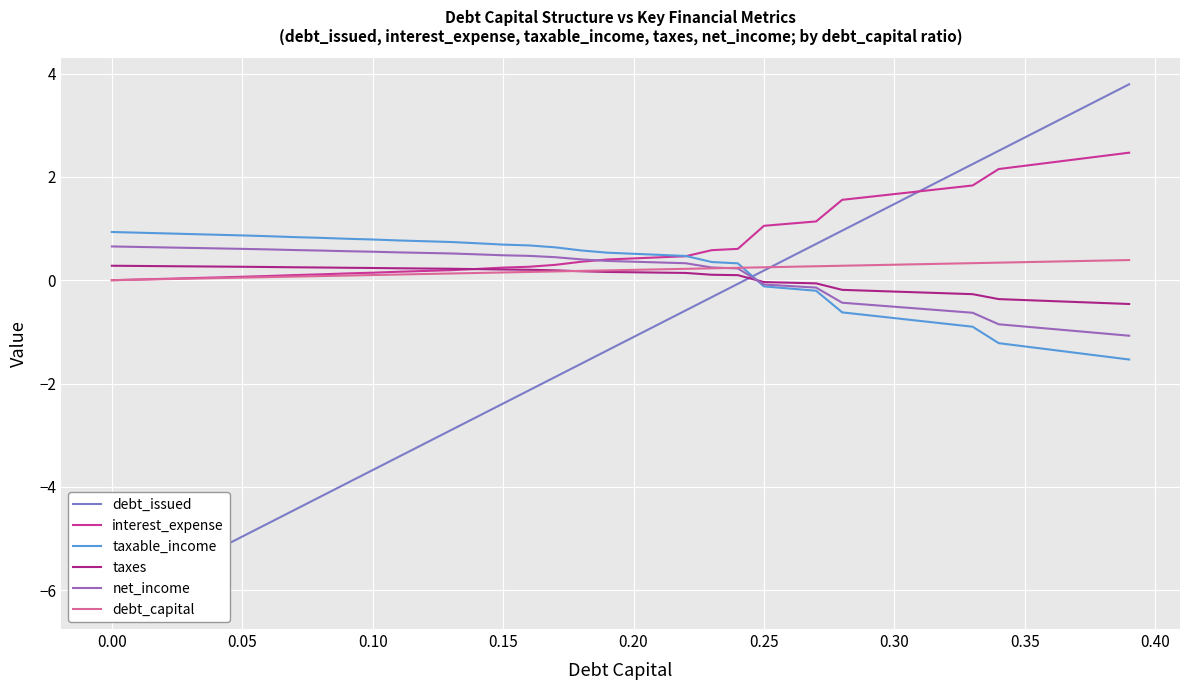

Reading left to right, extract all data points from this chart.

debt_issued: -6.2	-6.0	-5.7	-5.5	-5.2	-5.0	-4.7	-4.4	-4.2	-3.9	-3.7	-3.4	-3.2	-2.9	-2.6	-2.4	-2.1	-1.9	-1.6	-1.4	-1.1	-0.8	-0.6	-0.3	-0.1	0.2	0.4	0.7	1.0	1.2	1.5	1.7	2.0	2.2	2.5	2.8	3.0	3.3	3.5	3.8
interest_expense: 0.0	0.0	0.0	0.0	0.1	0.1	0.1	0.1	0.1	0.1	0.1	0.2	0.2	0.2	0.2	0.2	0.3	0.3	0.4	0.4	0.4	0.4	0.5	0.6	0.6	1.1	1.1	1.1	1.6	1.6	1.7	1.7	1.8	1.8	2.2	2.2	2.3	2.3	2.4	2.5
taxable_income: 0.9	0.9	0.9	0.9	0.9	0.9	0.9	0.8	0.8	0.8	0.8	0.8	0.8	0.7	0.7	0.7	0.7	0.6	0.6	0.5	0.5	0.5	0.5	0.4	0.3	-0.1	-0.2	-0.2	-0.6	-0.7	-0.7	-0.8	-0.8	-0.9	-1.2	-1.3	-1.3	-1.4	-1.5	-1.5
taxes: 0.3	0.3	0.3	0.3	0.3	0.3	0.3	0.3	0.2	0.2	0.2	0.2	0.2	0.2	0.2	0.2	0.2	0.2	0.2	0.2	0.2	0.1	0.1	0.1	0.1	-0.0	-0.0	-0.1	-0.2	-0.2	-0.2	-0.2	-0.3	-0.3	-0.4	-0.4	-0.4	-0.4	-0.4	-0.5
net_income: 0.7	0.6	0.6	0.6	0.6	0.6	0.6	0.6	0.6	0.6	0.6	0.5	0.5	0.5	0.5	0.5	0.5	0.4	0.4	0.4	0.4	0.3	0.3	0.2	0.2	-0.1	-0.1	-0.1	-0.4	-0.5	-0.5	-0.6	-0.6	-0.6	-0.9	-0.9	-0.9	-1.0	-1.0	-1.1
debt_capital: 0.0	0.0	0.0	0.0	0.0	0.1	0.1	0.1	0.1	0.1	0.1	0.1	0.1	0.1	0.1	0.1	0.2	0.2	0.2	0.2	0.2	0.2	0.2	0.2	0.2	0.2	0.3	0.3	0.3	0.3	0.3	0.3	0.3	0.3	0.3	0.3	0.4	0.4	0.4	0.4